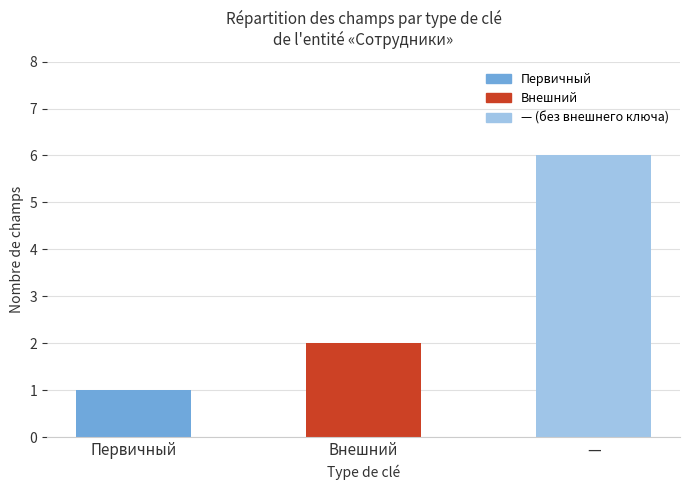

What is the sum of the values at — and Первичный?

7